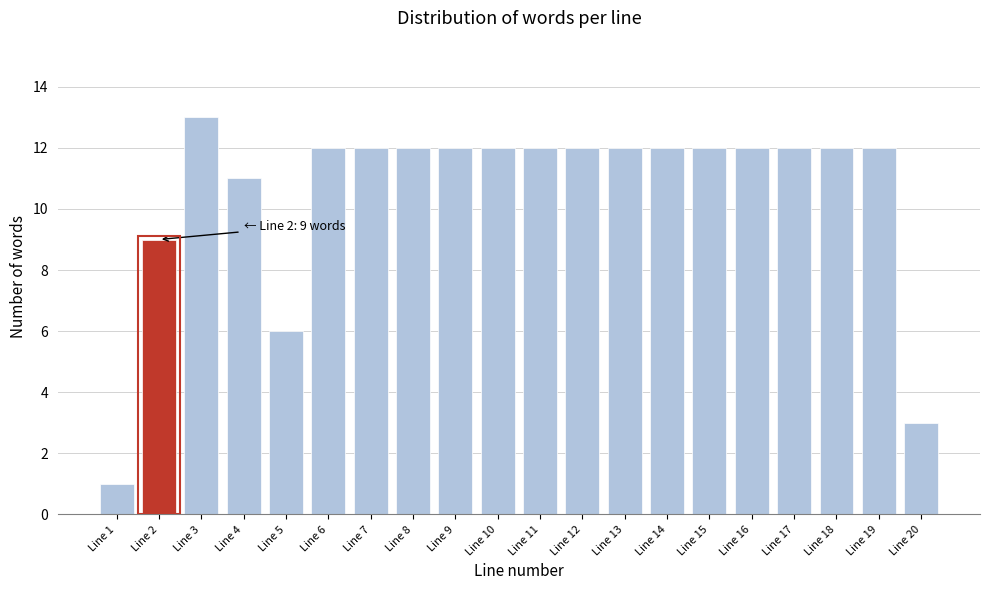

Reading left to right, extract all data points from this chart.

1	9	13	11	6	12	12	12	12	12	12	12	12	12	12	12	12	12	12	3